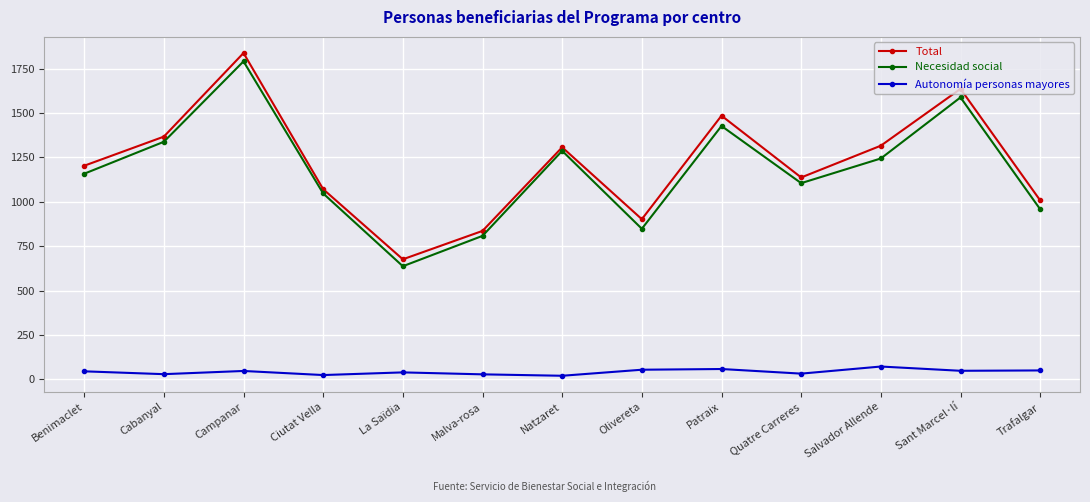

What is the difference between the maximum and minimum values in the Total series?

1162